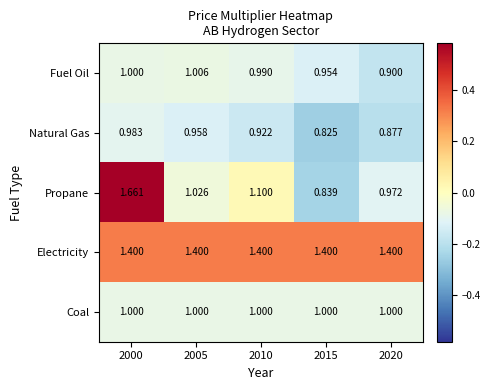

Which category has the lowest value across all series?

2015